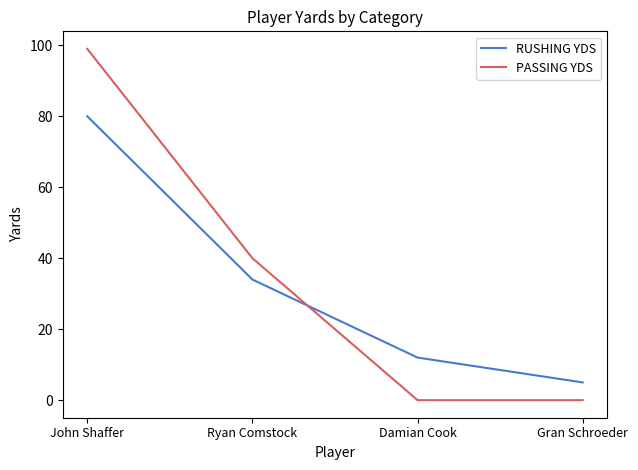

Is this an area chart (filled region under the line)?

No